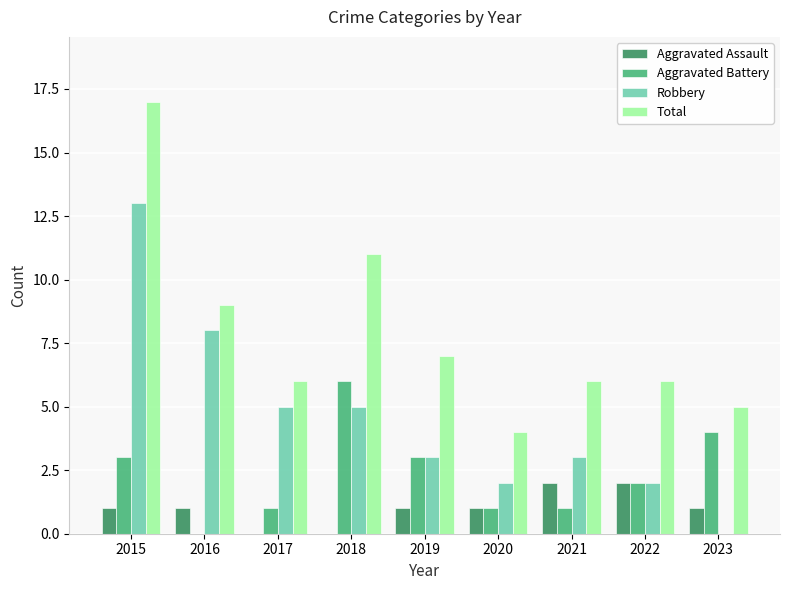

What is the sum of all Robbery values?

41